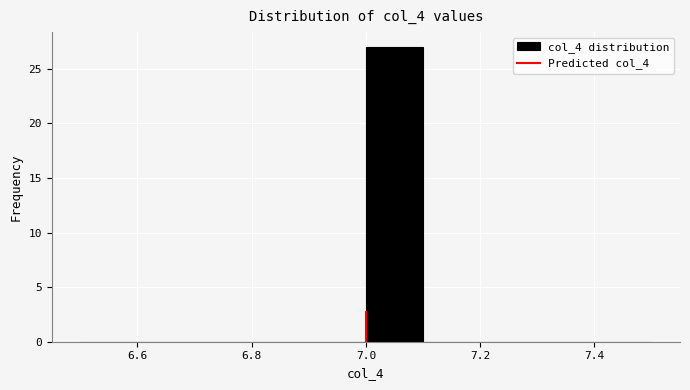

Reading left to right, list every bar in this chart as the range it spans on the x-axis followed by its height. The values are not printed on the chart, so give them approximately, as read against the axis.

6.5 to 6.6: 0
6.6 to 6.7: 0
6.7 to 6.8: 0
6.8 to 6.9: 0
6.9 to 7.0: 0
7.0 to 7.1: 27
7.1 to 7.2: 0
7.2 to 7.3: 0
7.3 to 7.4: 0
7.4 to 7.5: 0